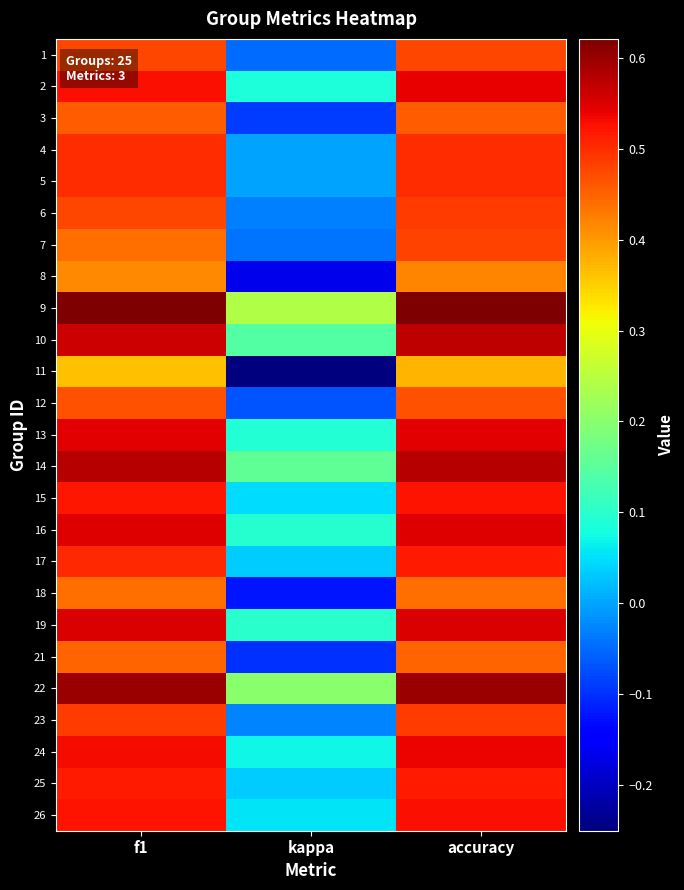

At how many categories does at least one series exceed 0?

3